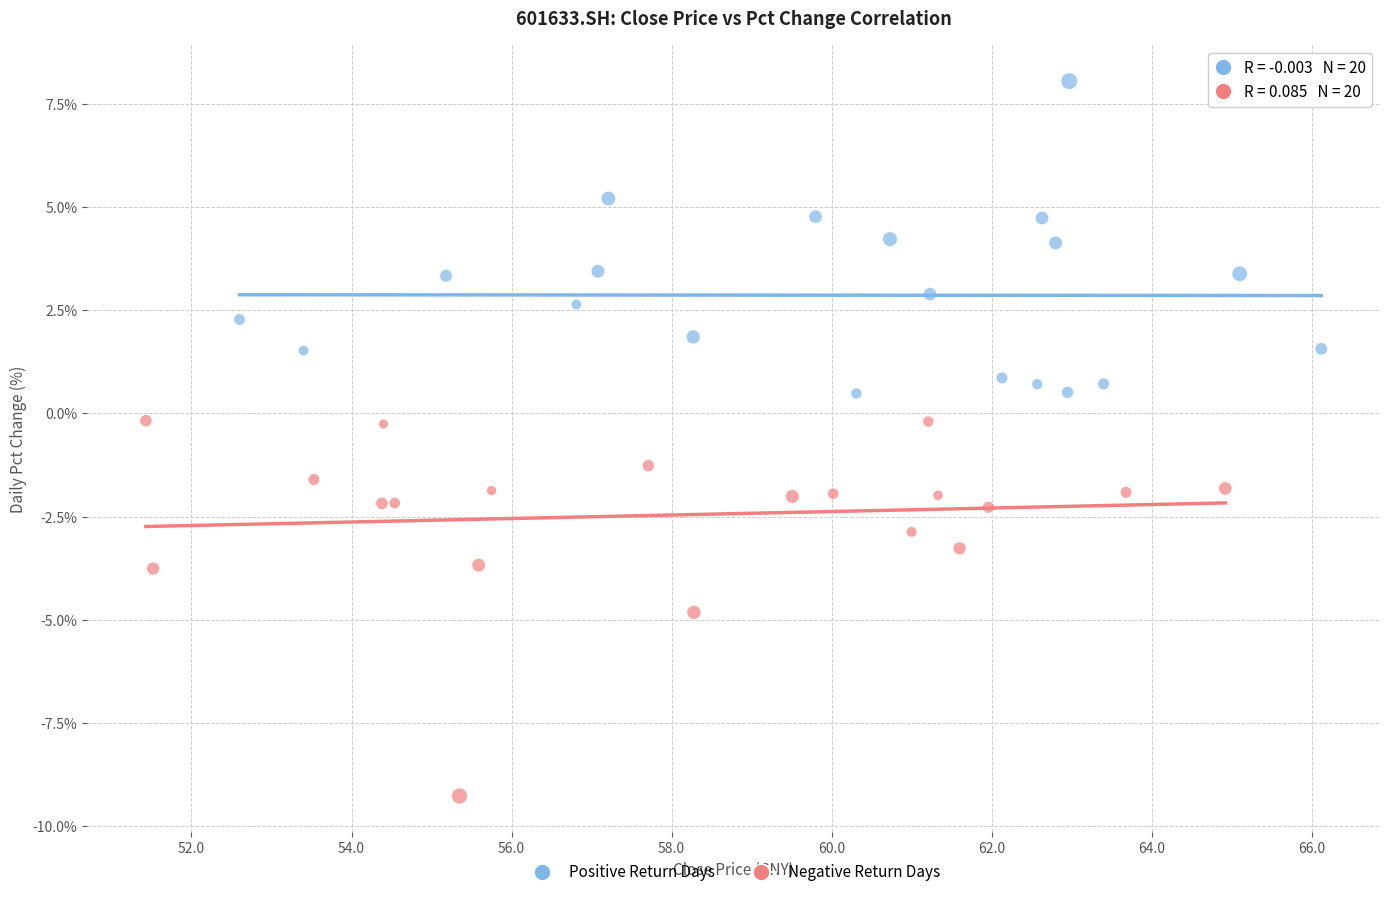

Which series has the largest Y range (max minus min)?

Negative Return Days